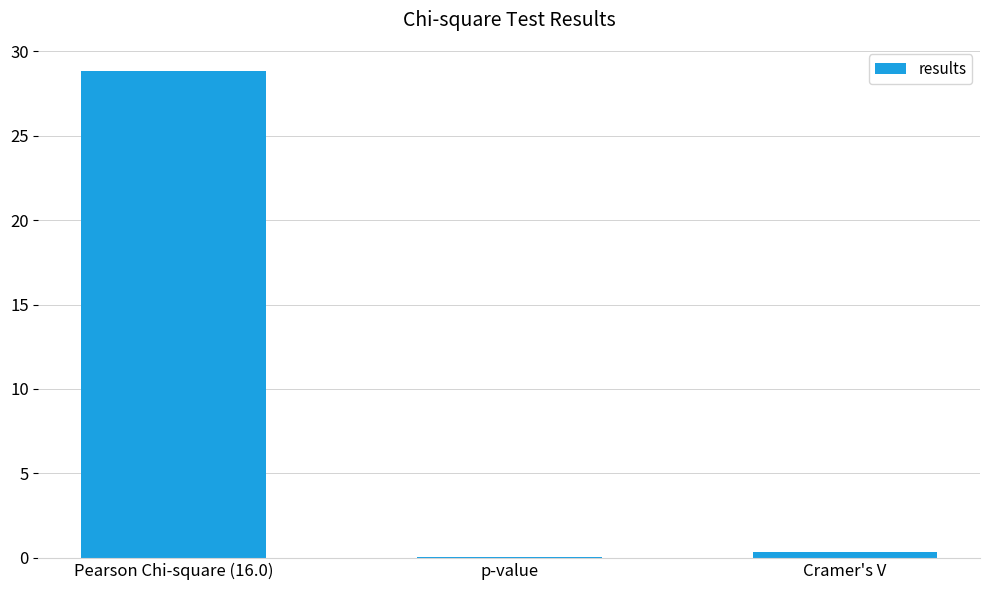

Are the bars horizontal?

No